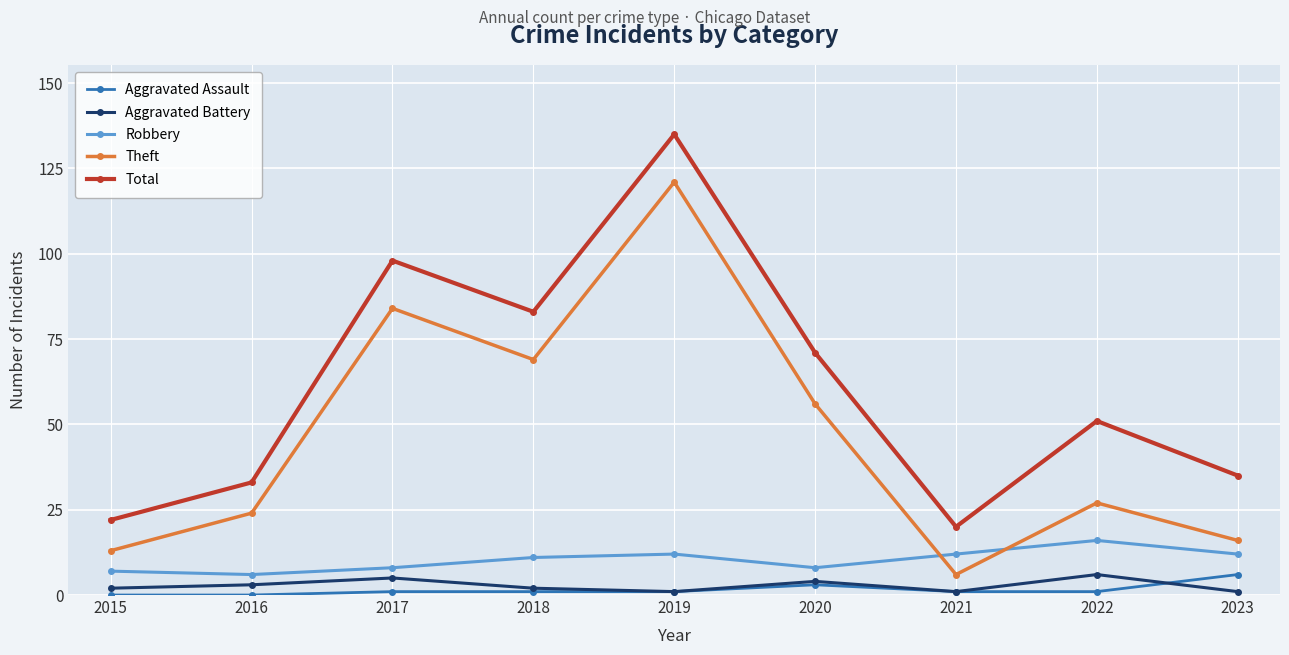

What is the sum of the Robbery values at 2021 and 2017?

20